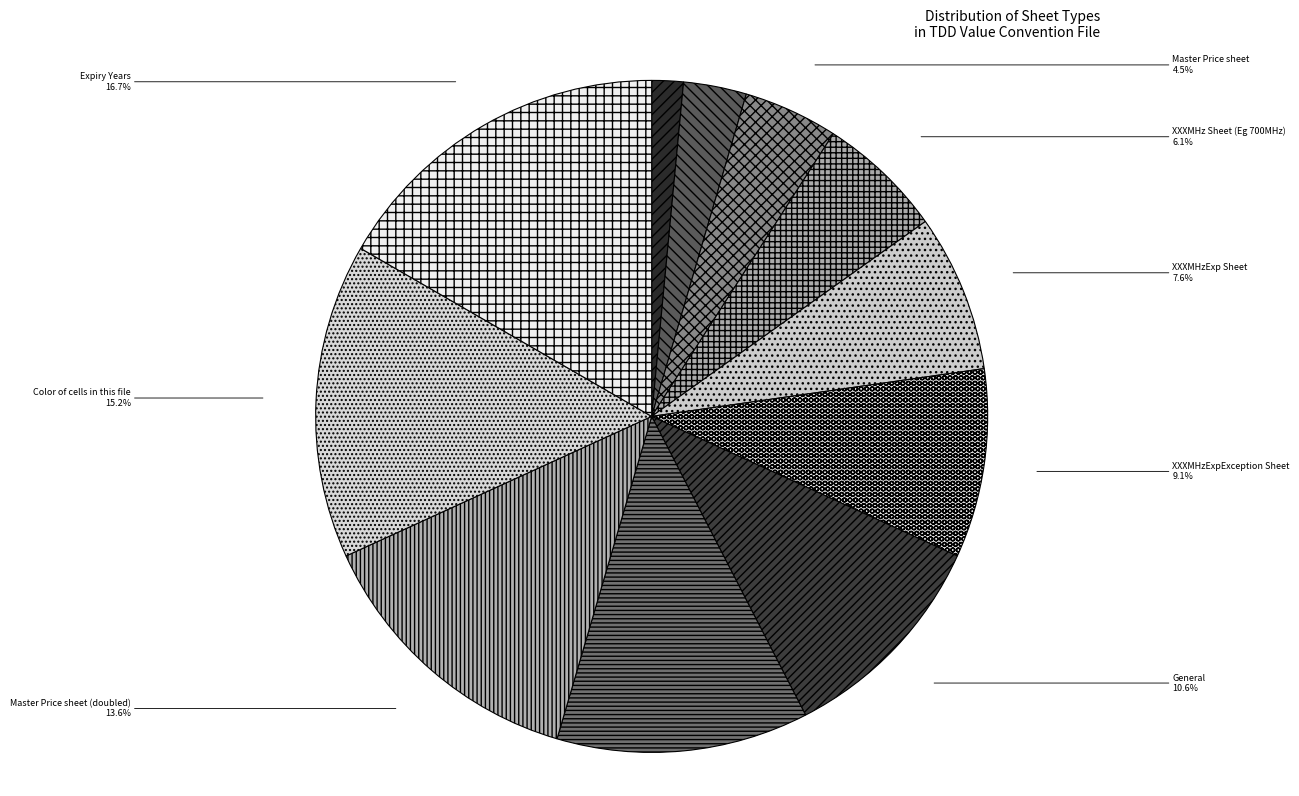

The Expiry Years slice represents 17% of the pie. True or false?

True